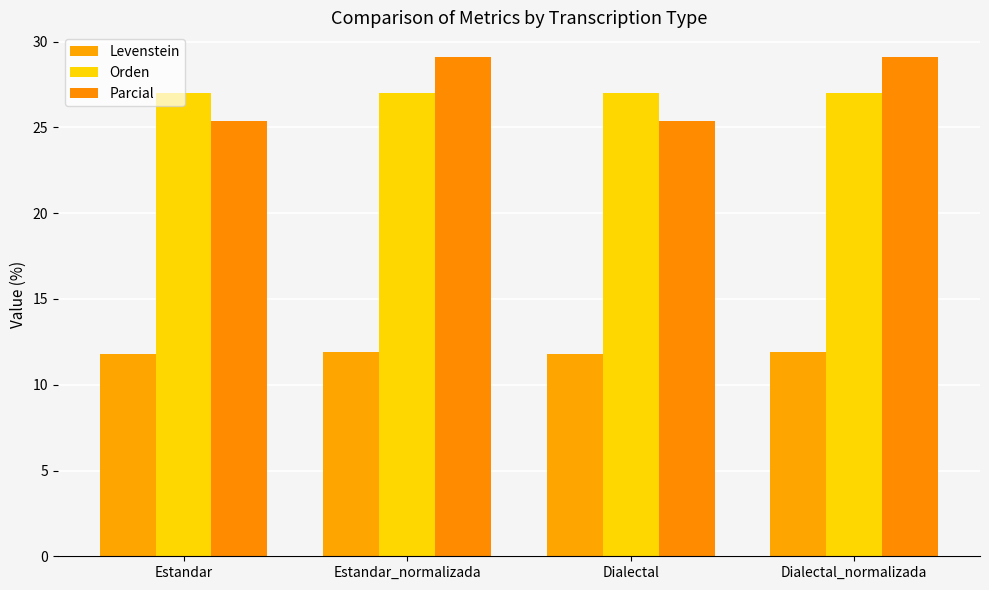

The value of Orden at Estandar is 35.6. True or false?

False